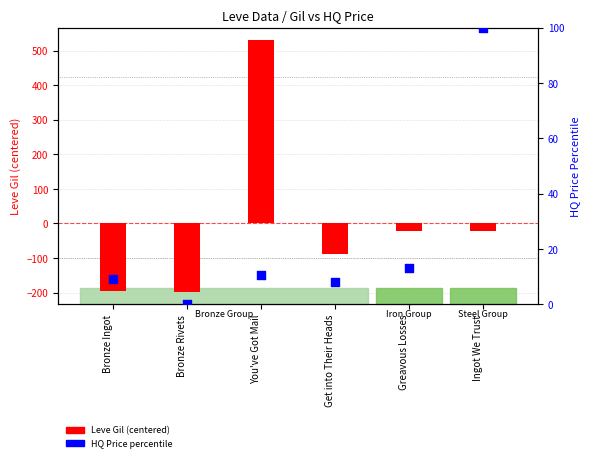

Which series reaches the minimum Y coordinate?

Leve Gil (centered)